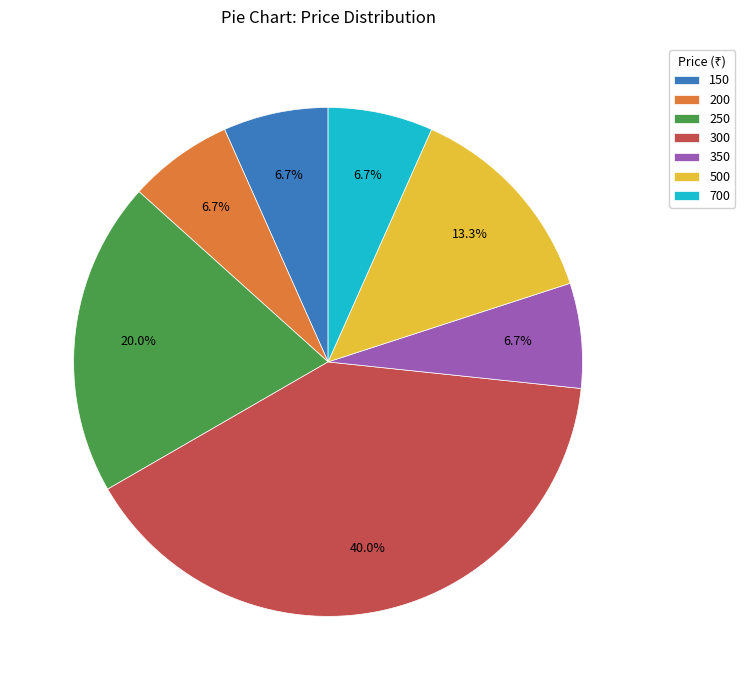

How many segments does this pie chart have?

7